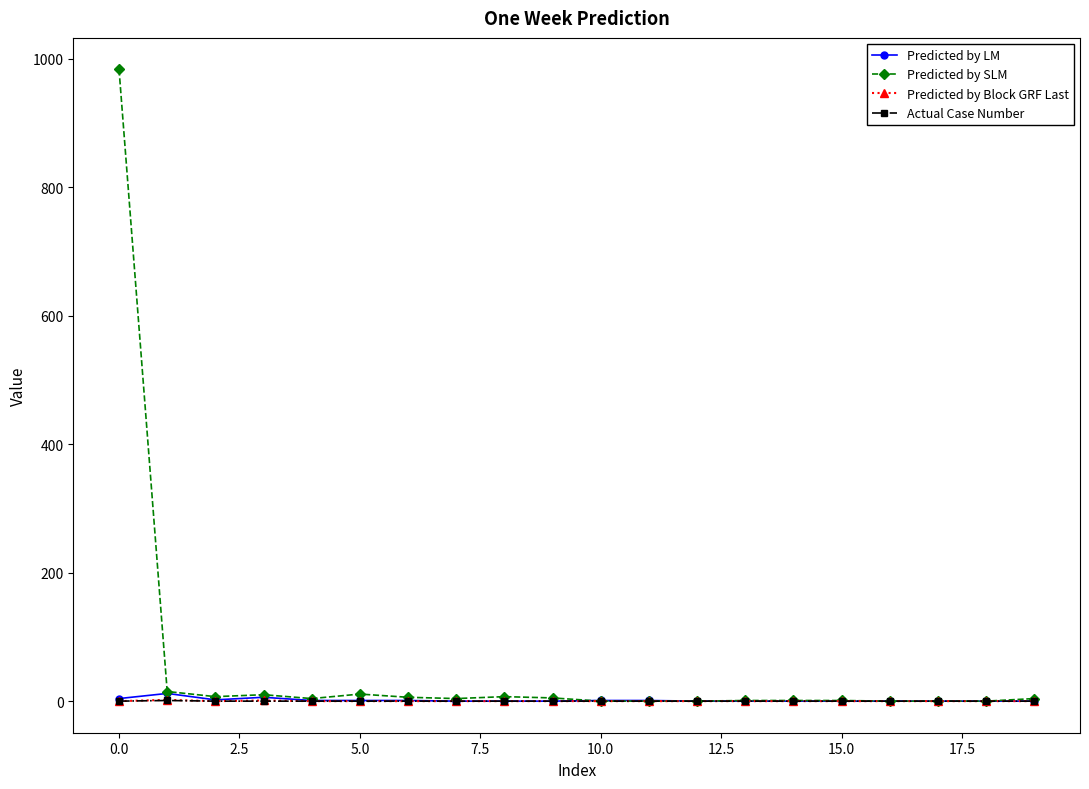

What are all the series names shown in the legend?

Predicted by LM, Predicted by SLM, Predicted by Block GRF Last, Actual Case Number